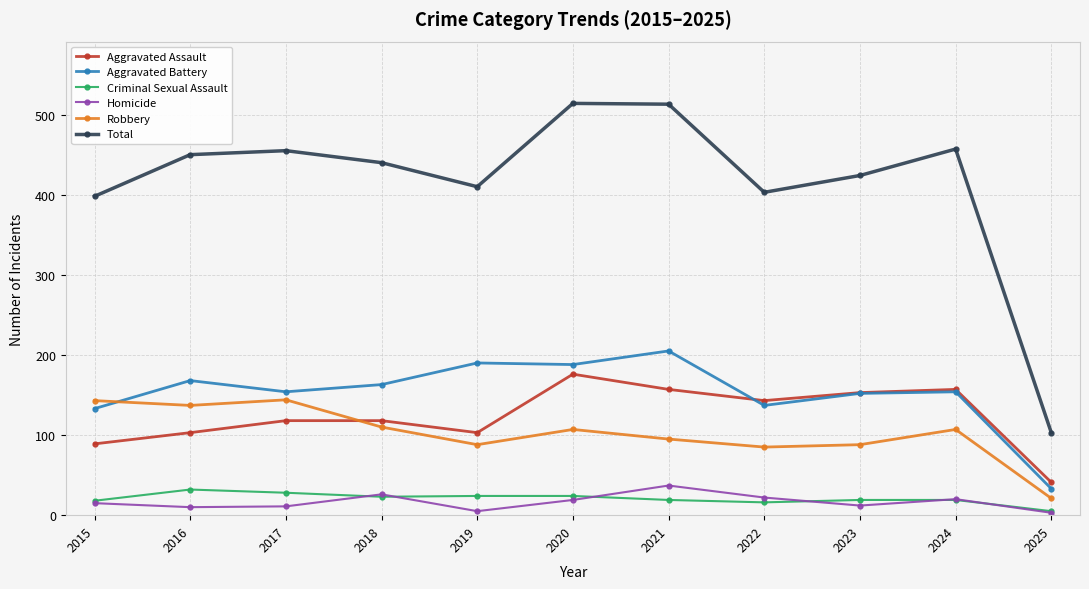

Between 2018 and 2022, which series saw the biggest shift?

Total